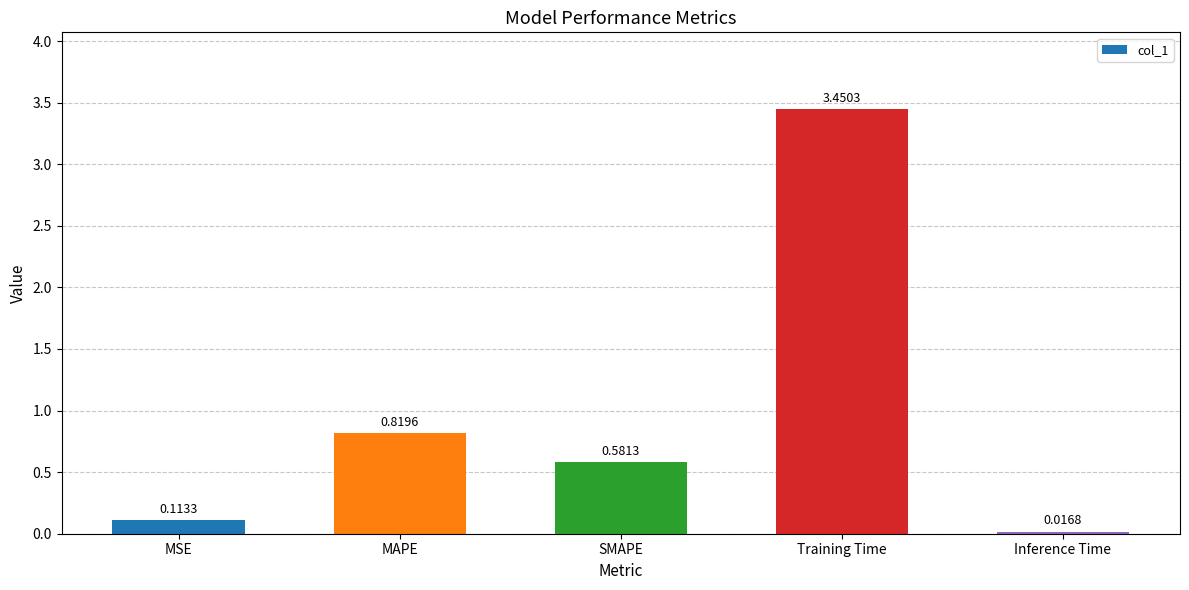

How many bars are there in total?

5